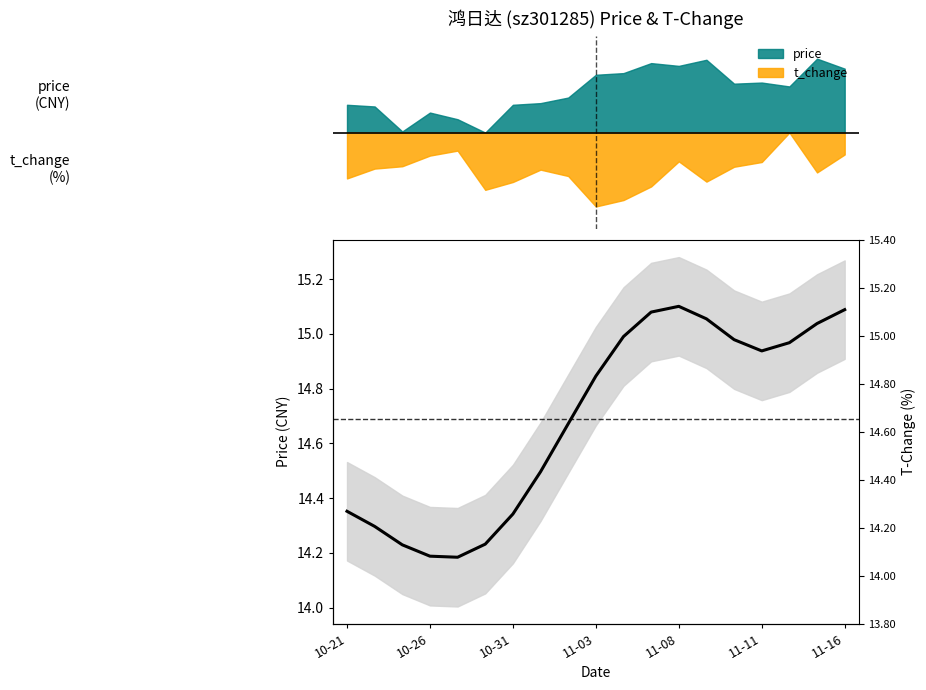

What is the value of the 1st point from the left?

14.4